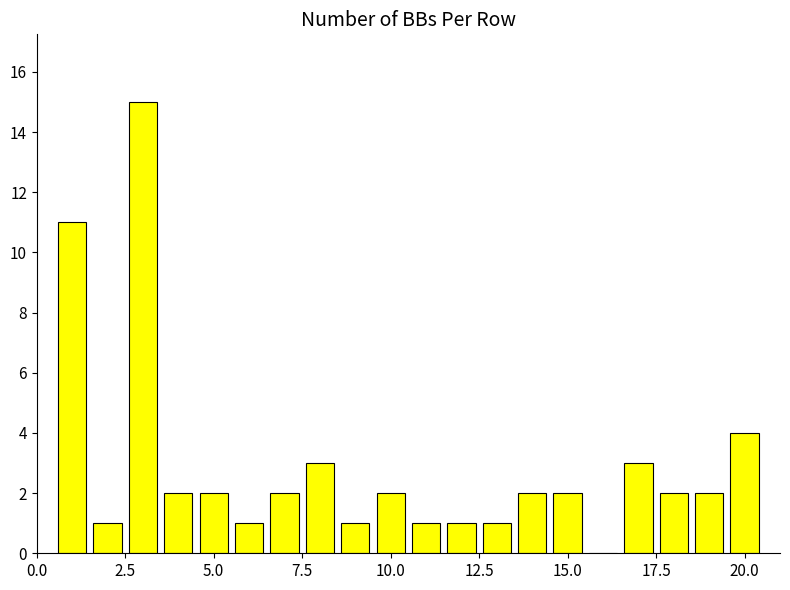

Count the number of categories in the chart.

20